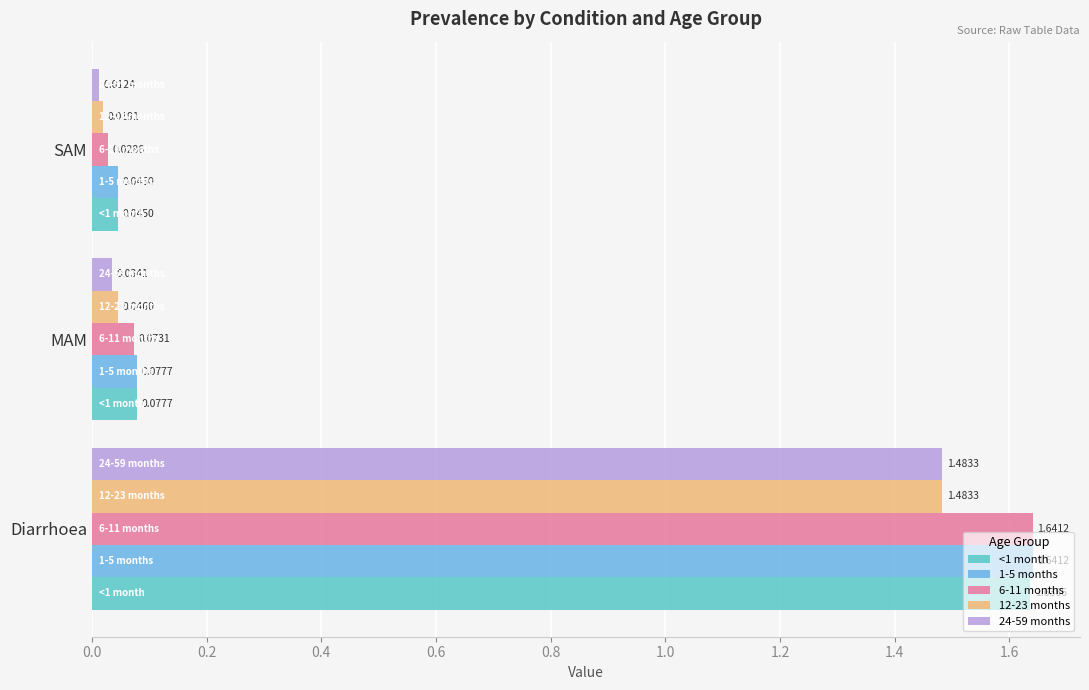

What is the sum of the <1 month values at Diarrhoea and SAM?

1.7